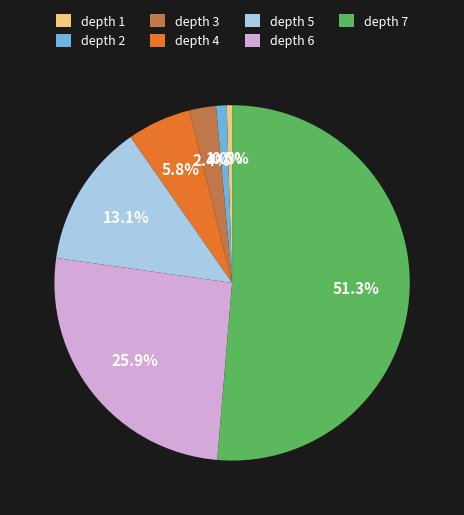

Do depth 4 and depth 7 together represent more than half of the pie?

Yes